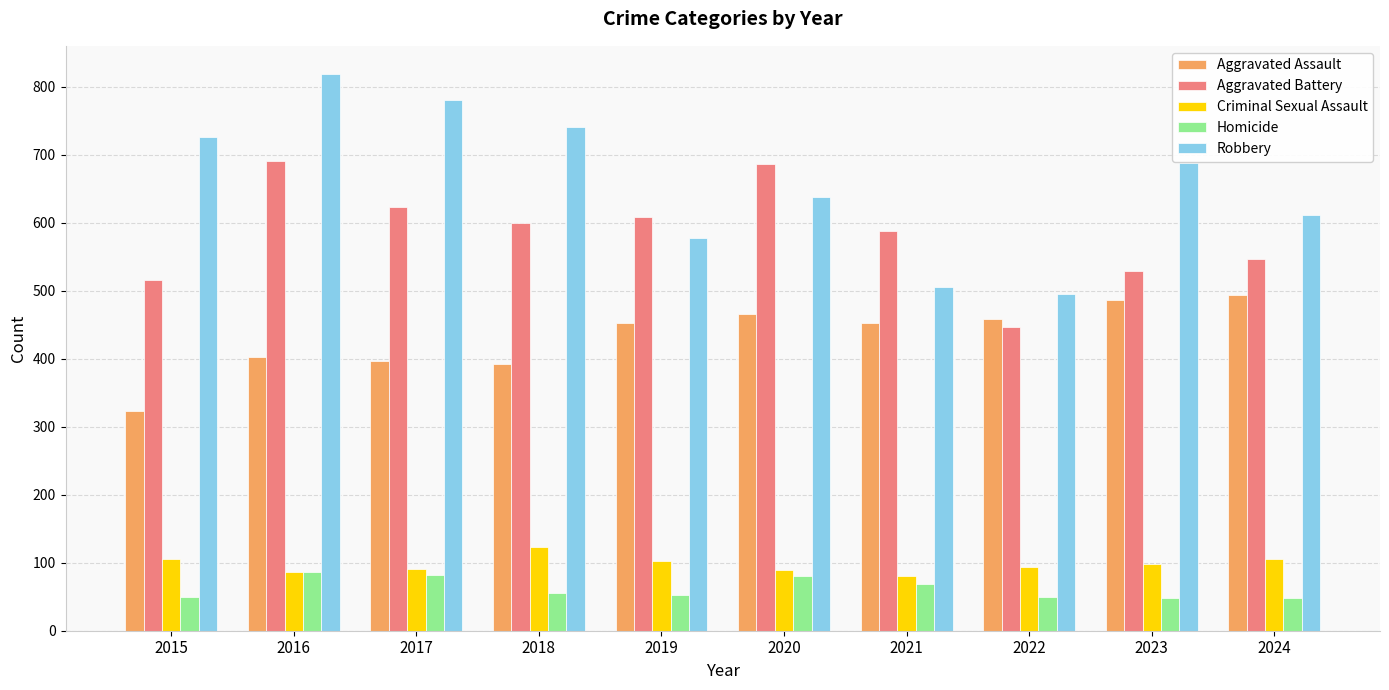

What is the minimum value shown in the chart?

48